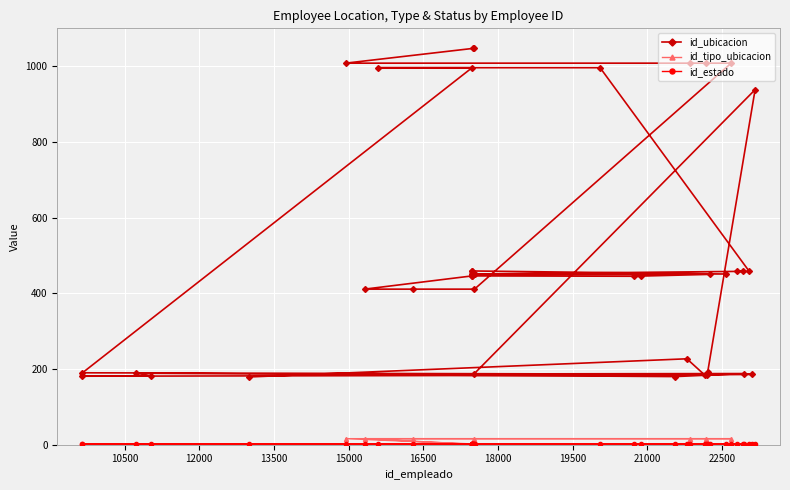

How many categories are shown in the chart?

40